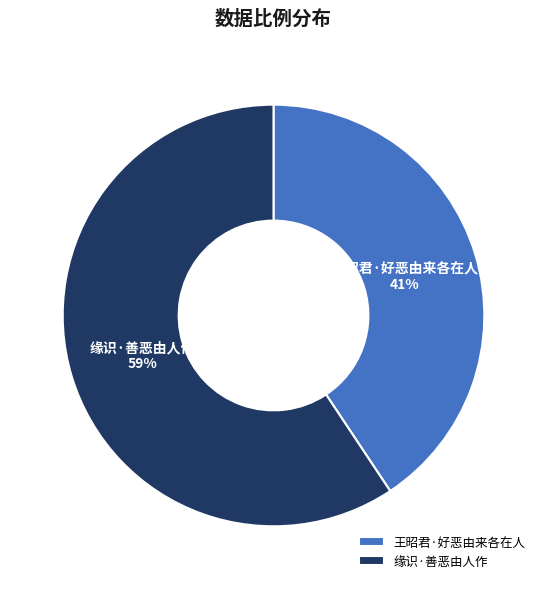

Is the sum of 缘识·善恶由人作 and 王昭君·好恶由来各在人 greater than half?

Yes